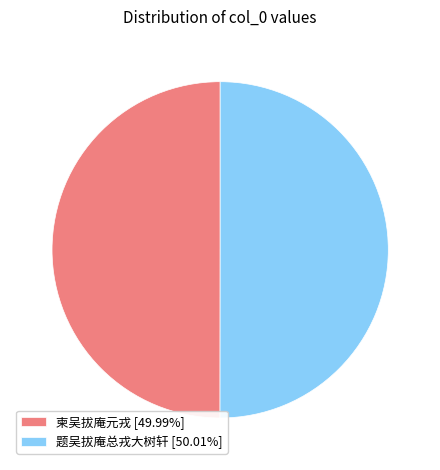

What is the ratio of the value at 柬吴拔庵元戎 [49.99%] to the value at 题吴拔庵总戎大树轩 [50.01%]?

1.0